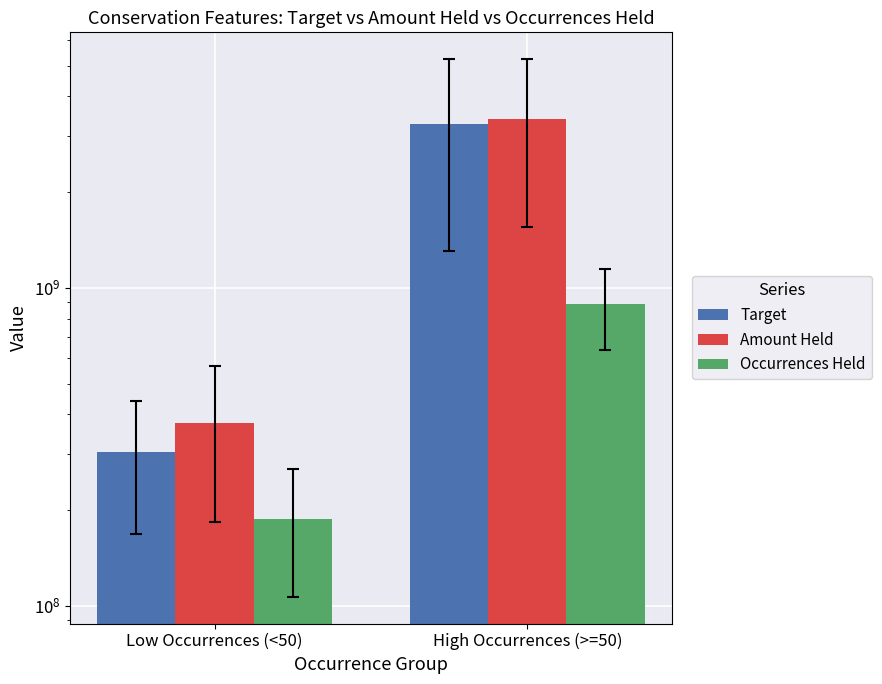

Count the Occurrences Held values in the range 188000000 to 890000000.

2